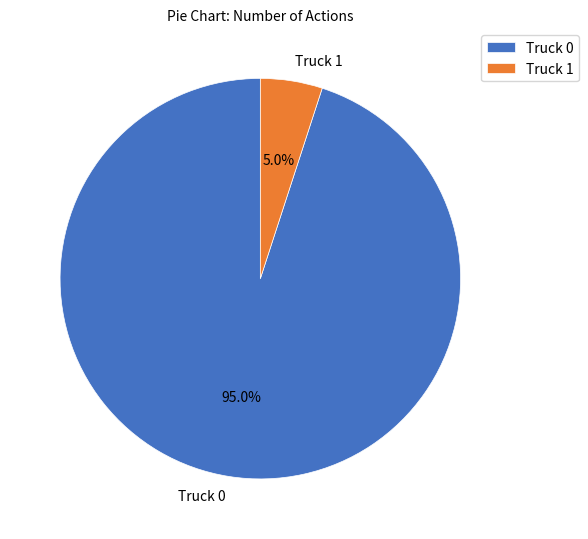

The Truck 0 slice represents 99% of the pie. True or false?

False